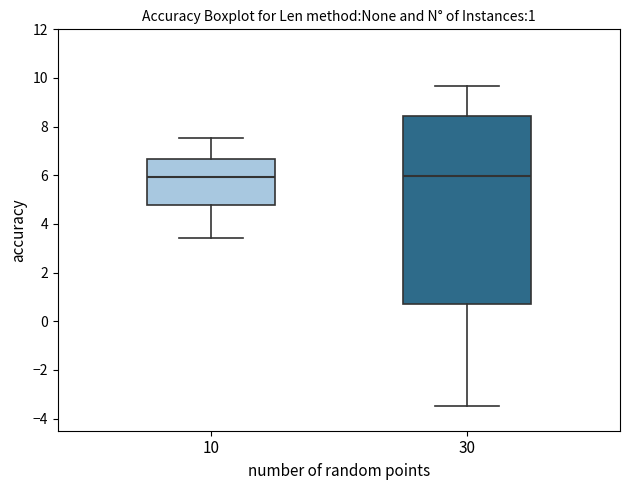

Comparing the boxes themselves (not the whiskers), which one is the tallest?

30